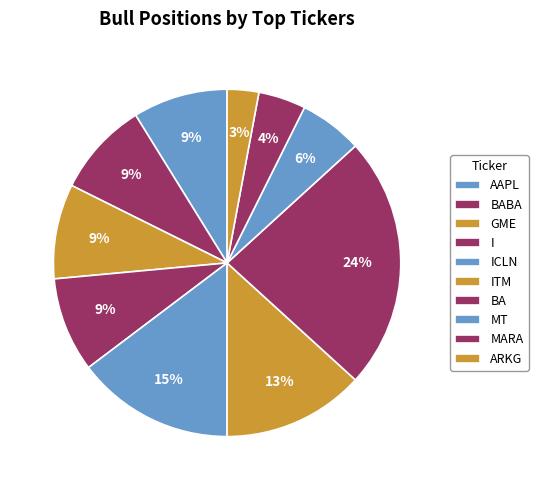

To the nearest percent, what is the combined percentage of MARA and BABA?

13%